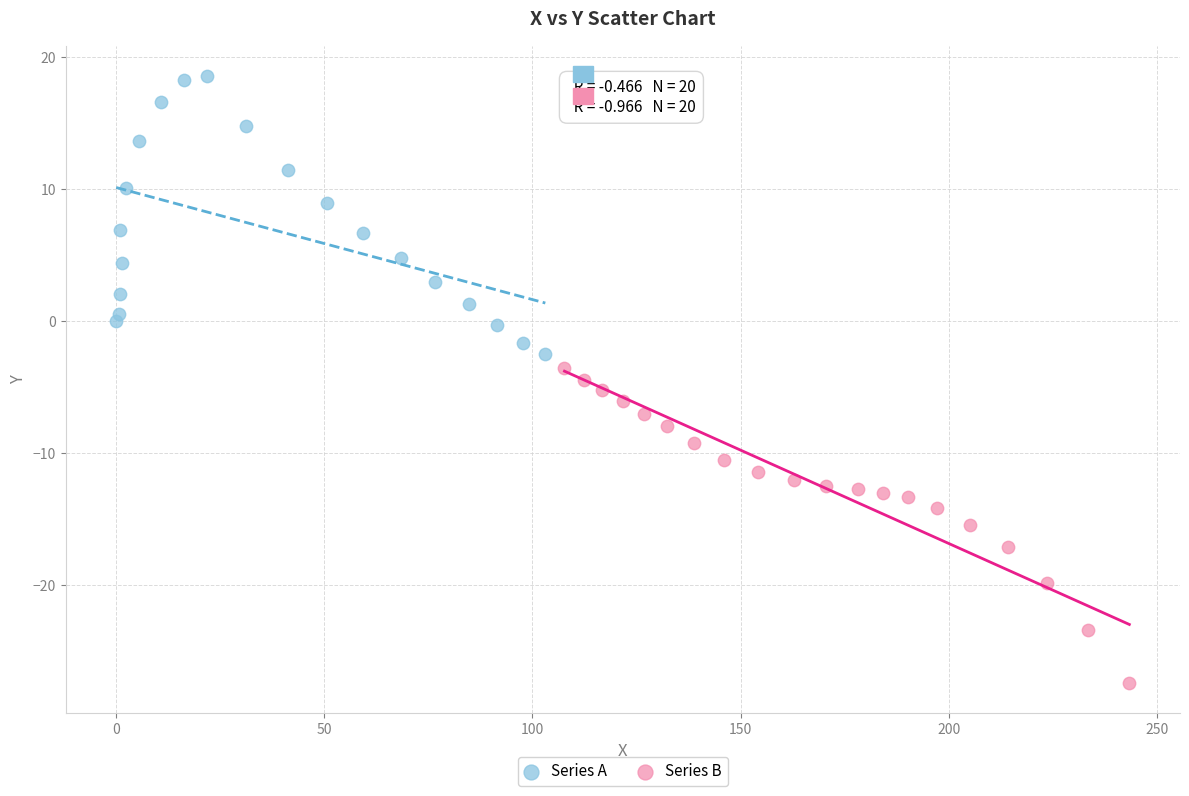

What are all the series names shown in the legend?

Series A, Series B